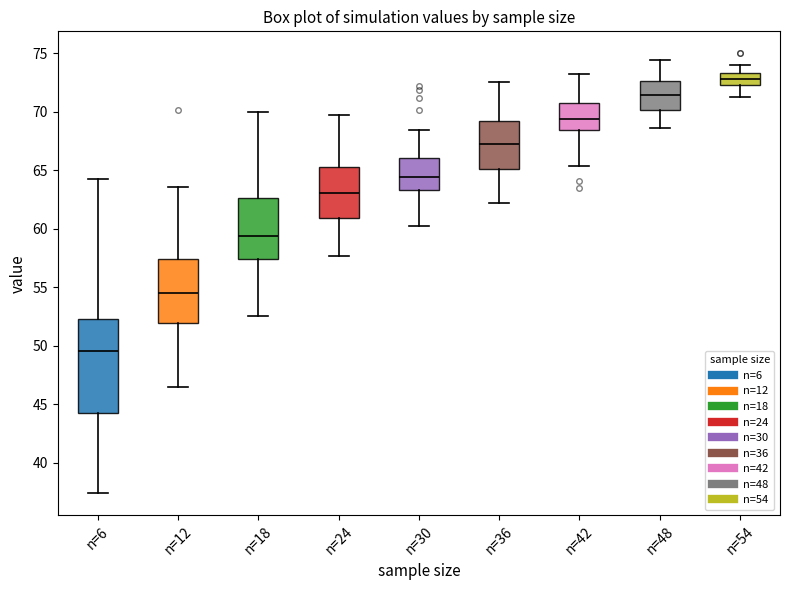

Which box has the lowest median line?

n=6